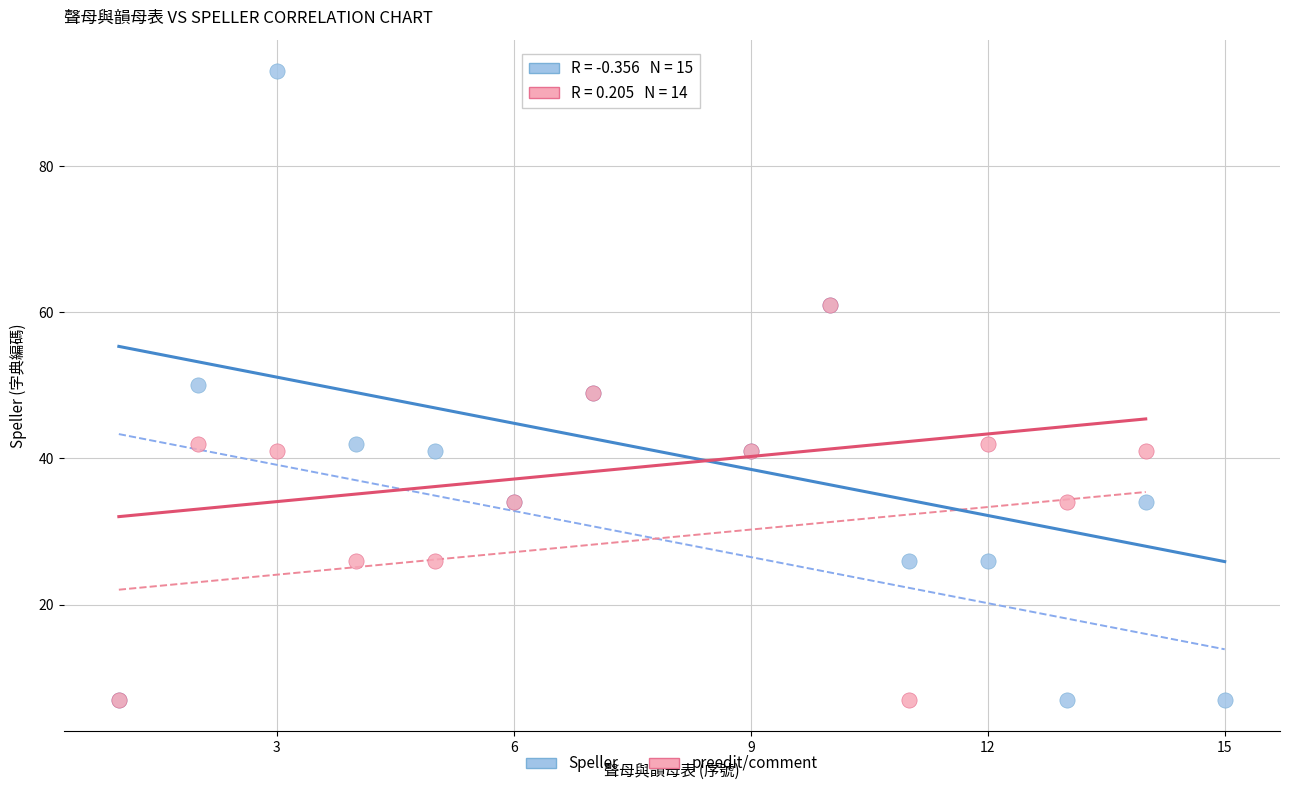

What are all the series names shown in the legend?

Speller, preedit/comment